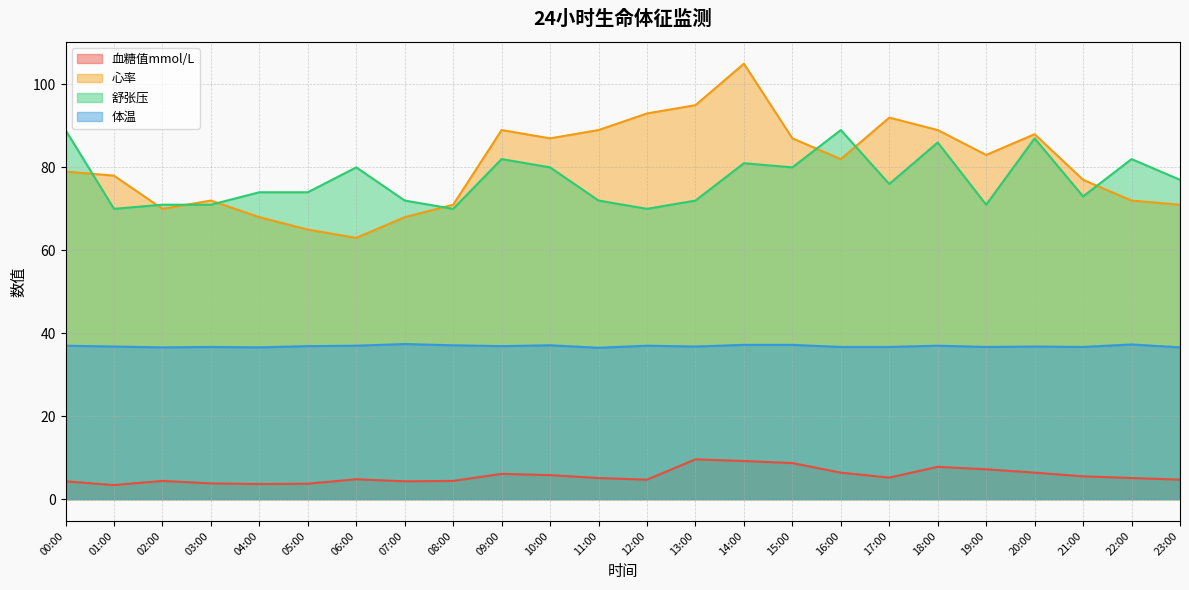

Which category has the lowest value in the 血糖值mmol/L series?

01:00